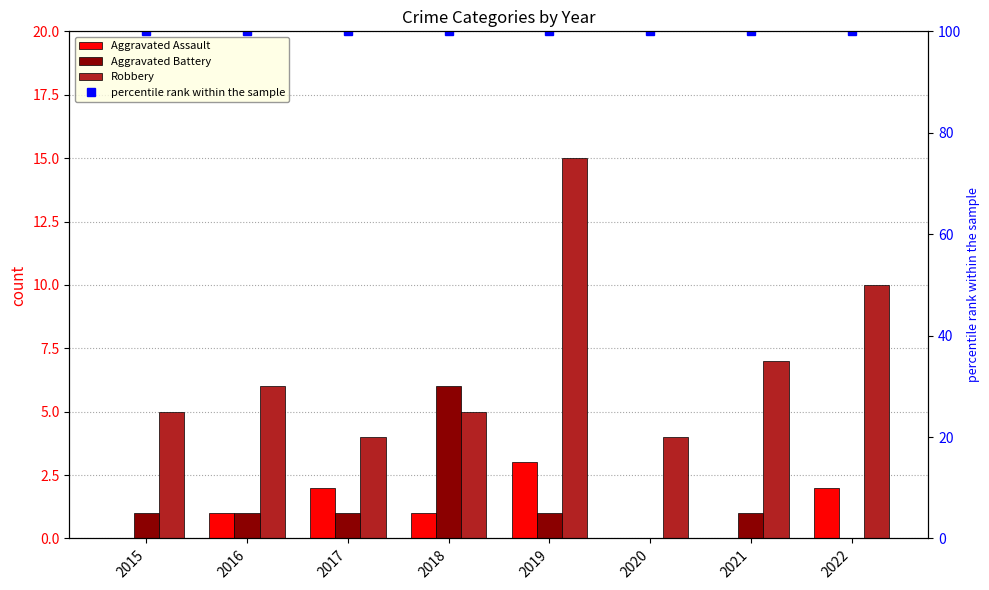

At which category is the sum across all series the highest?

2019